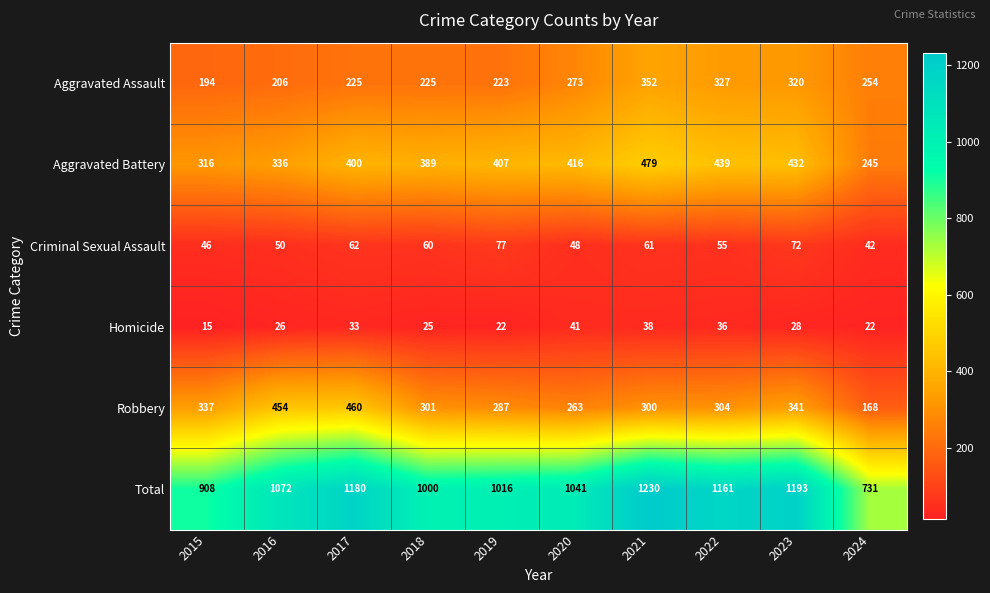

Is it true that Criminal Sexual Assault equals 14 at 2020?

False